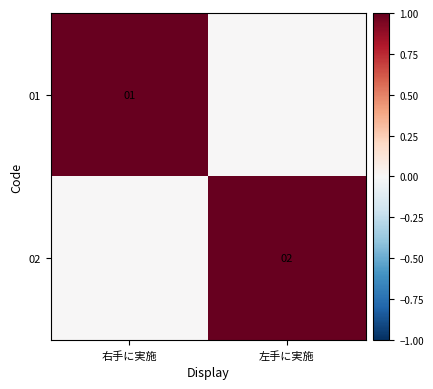

How many distinct data groups are displayed?

2